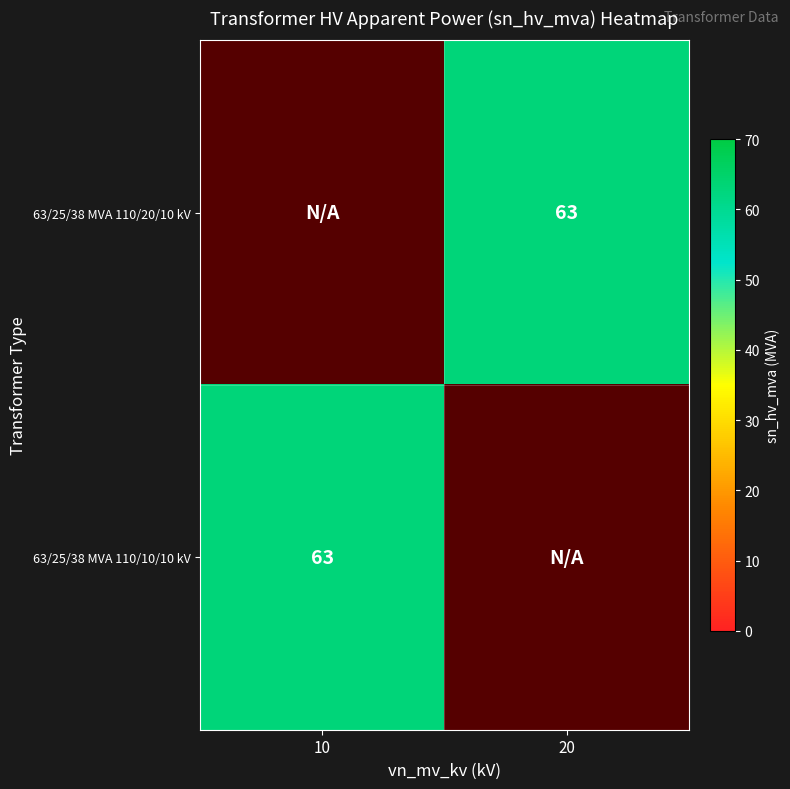

The value of 63/25/38 MVA 110/10/10 kV at 10 is 28.2. True or false?

False